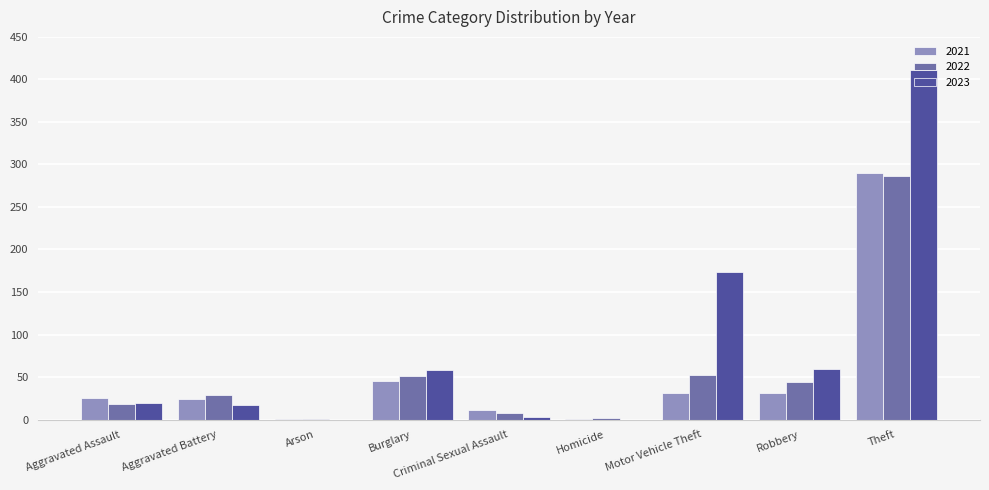

What is the total value across all series at Arson?

2